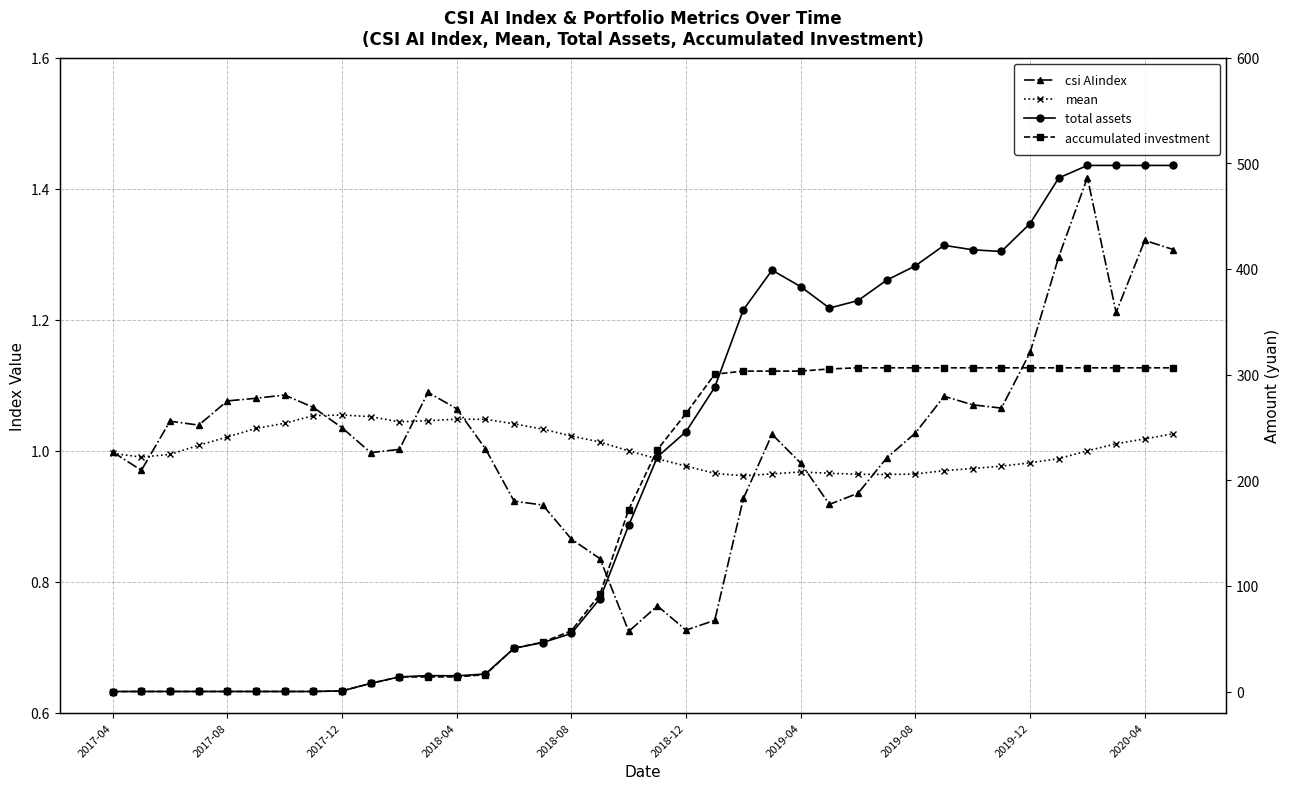

Between 19 and 28, which series saw the biggest shift?

total assets